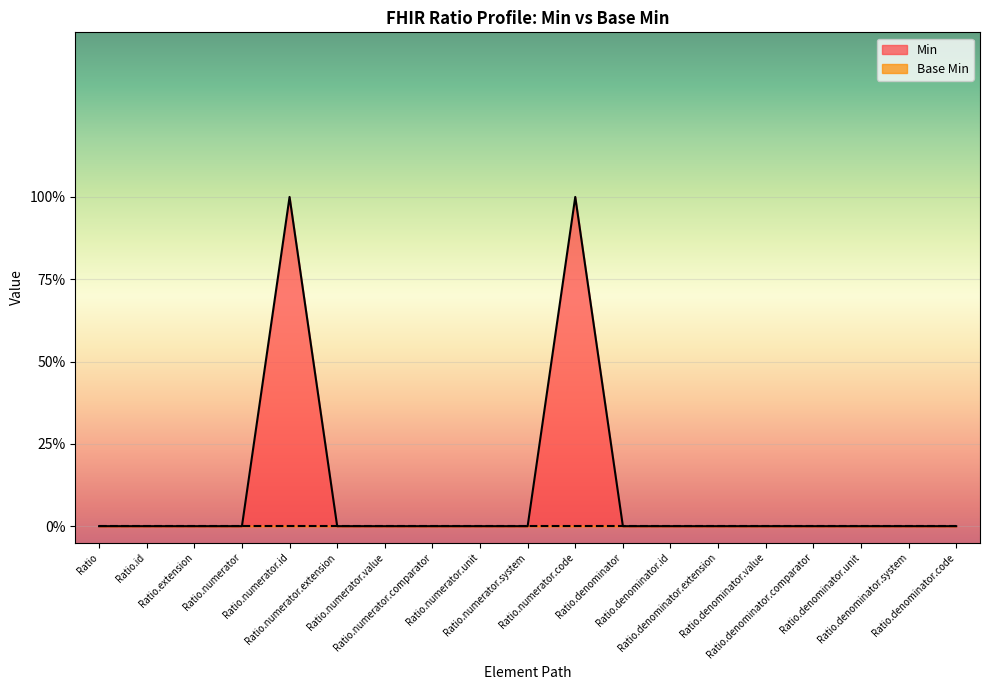

Does the chart display data point markers on the line(s)?

No